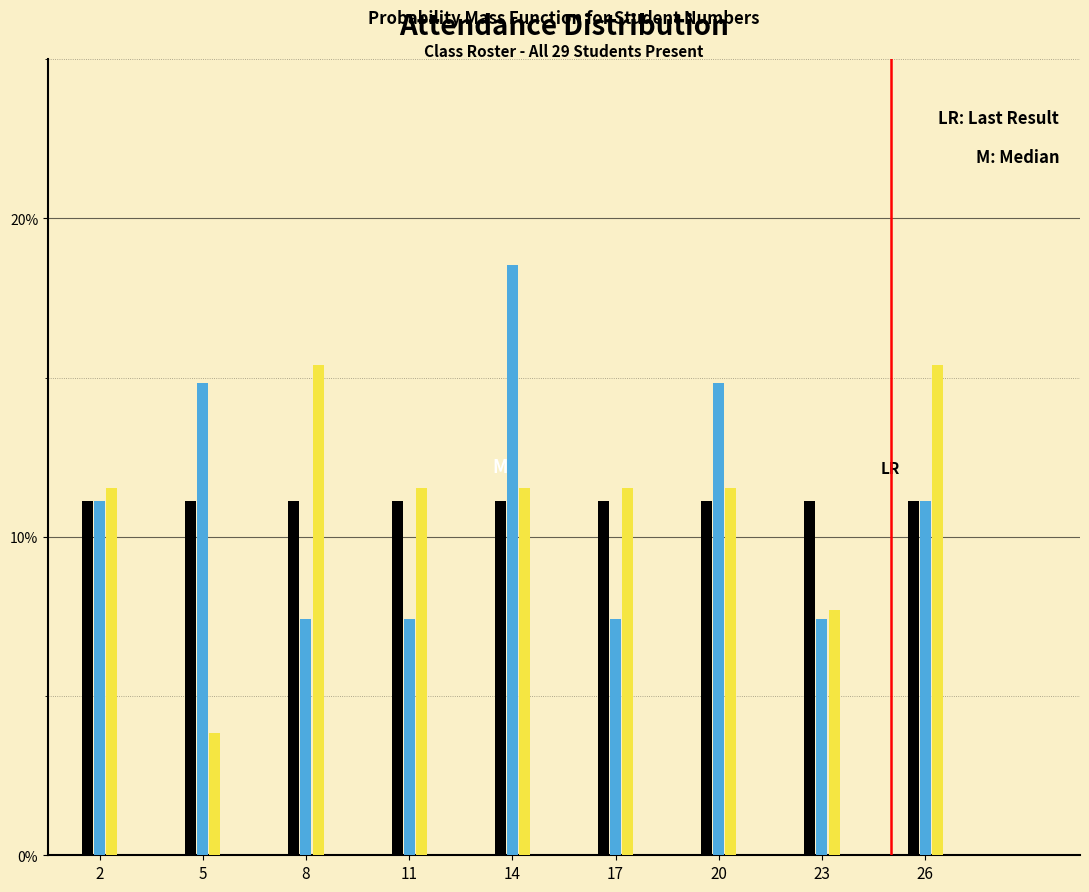

Does the chart contain any negative values?

No